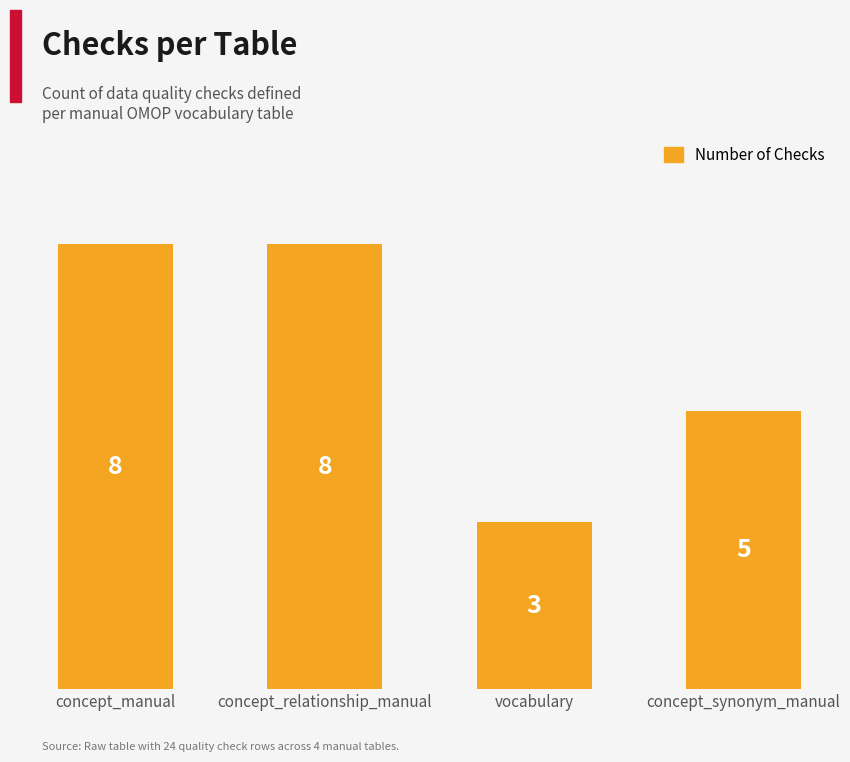

The value at vocabulary is 3. True or false?

True